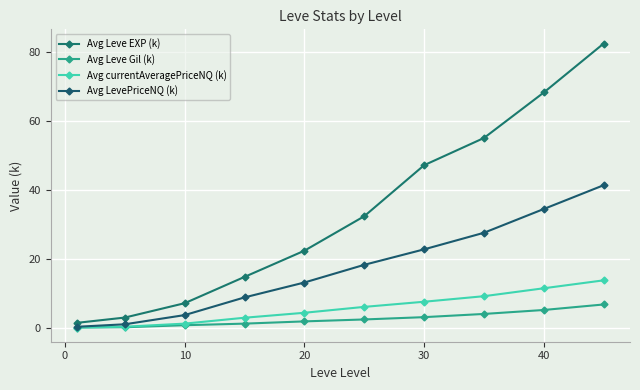

What is the lowest value of the Avg currentAveragePriceNQ (k) series?

0.1